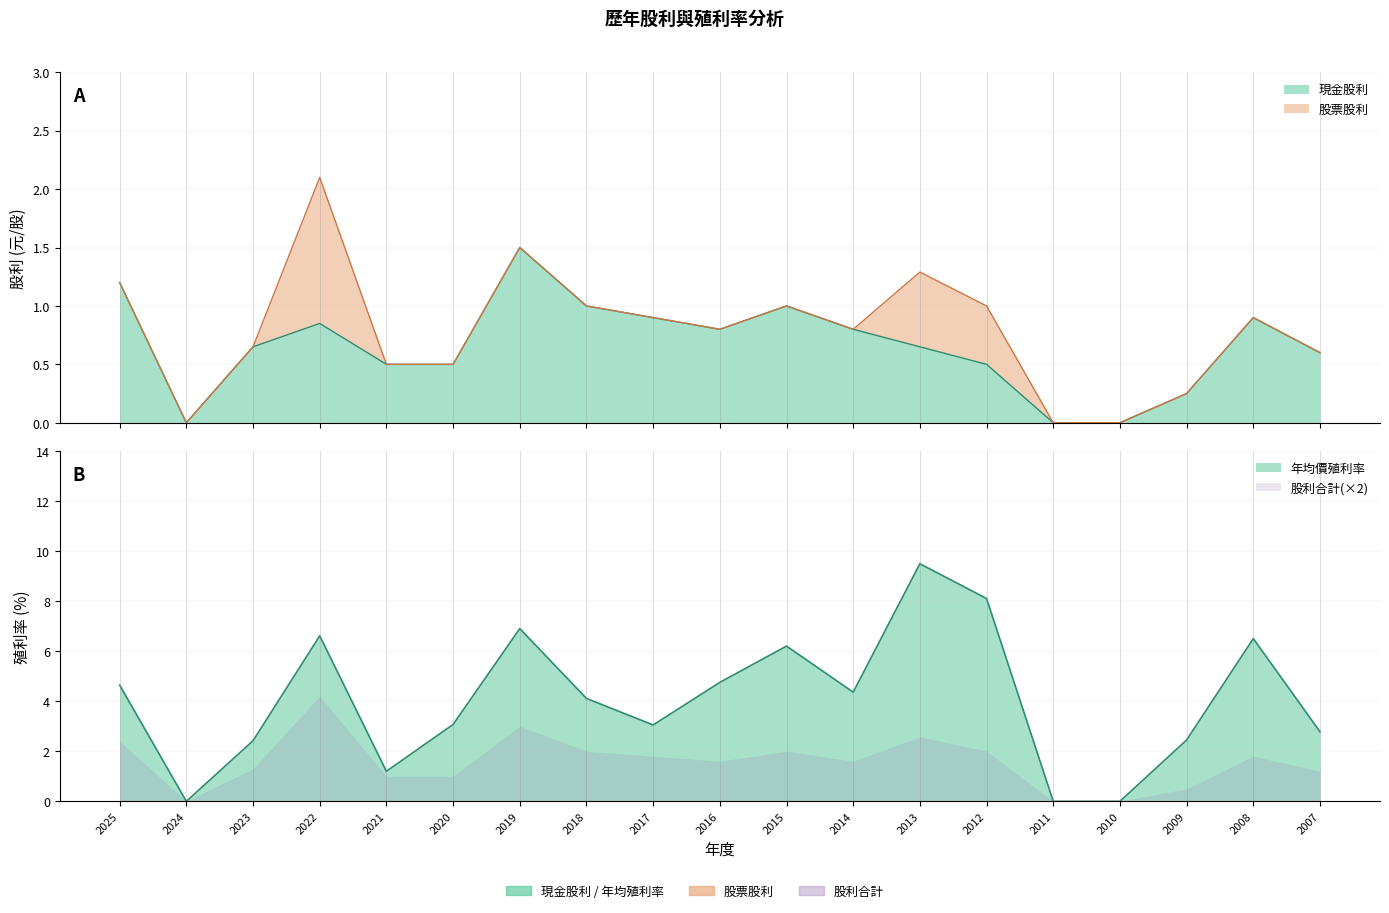

How many series are shown in this chart?

3